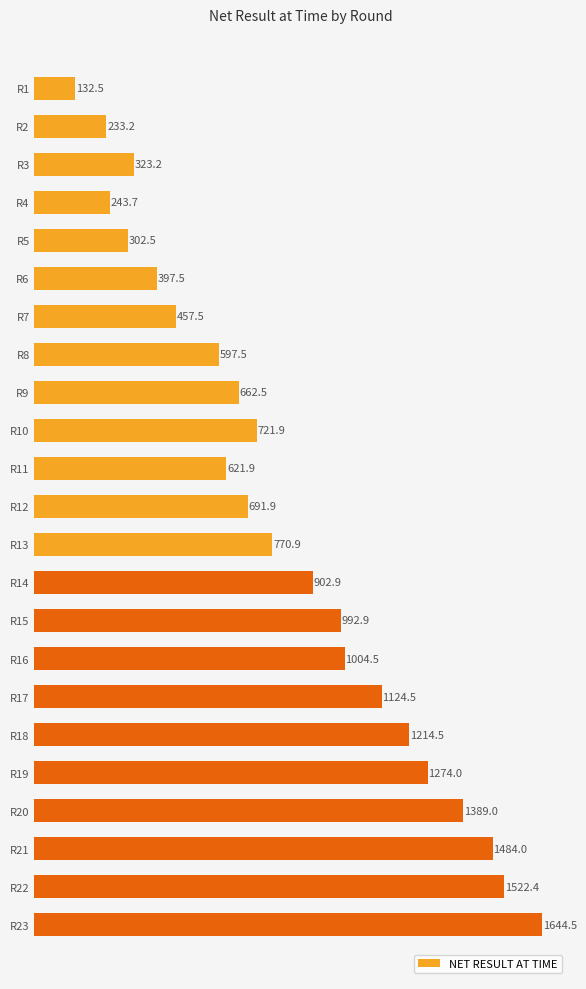

What is the difference between the second highest and minimum values?

1389.9